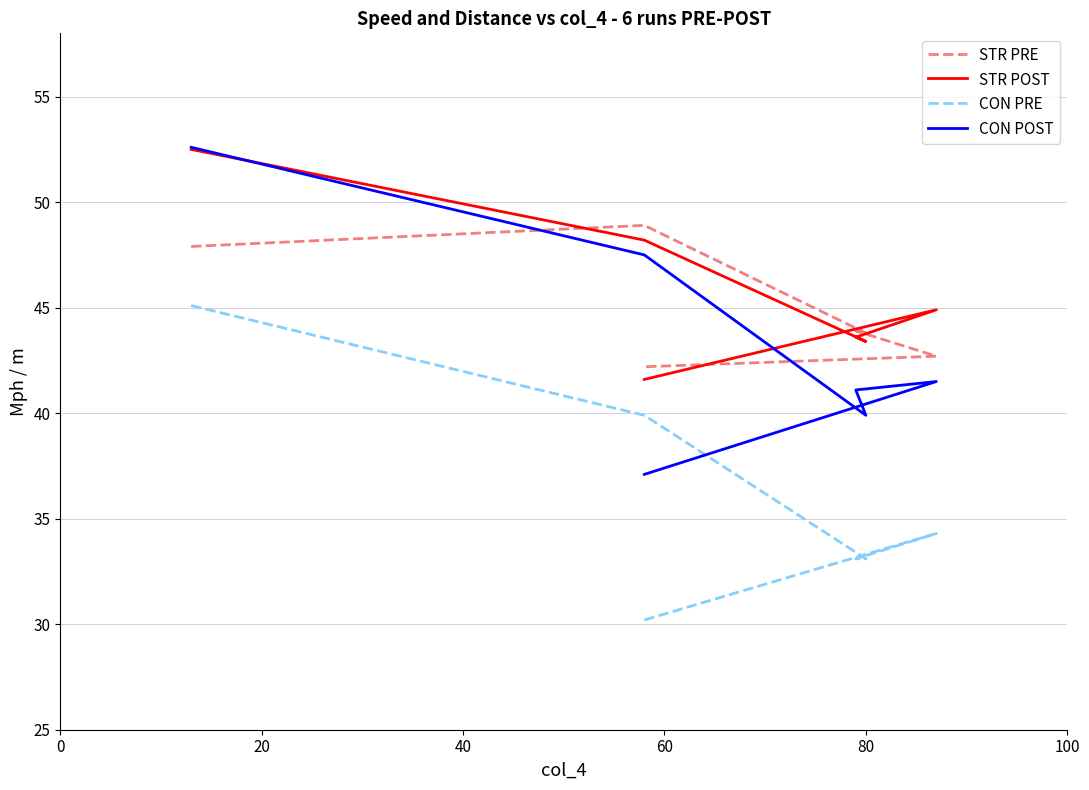

What is the smallest value displayed?

30.2